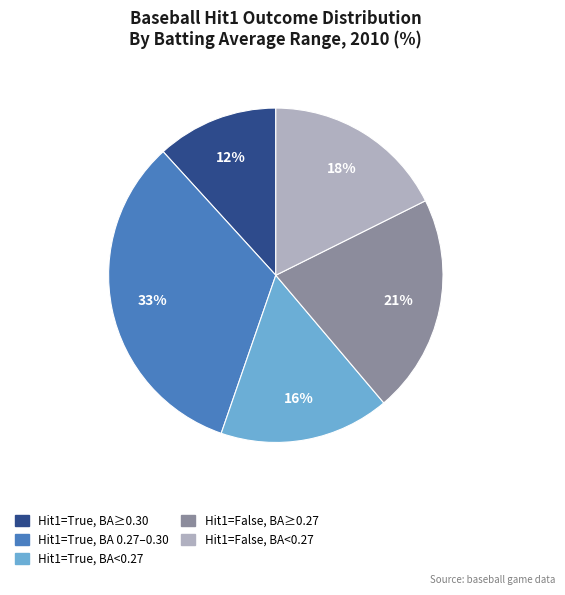

To the nearest percent, what is the average slice percentage?

20%